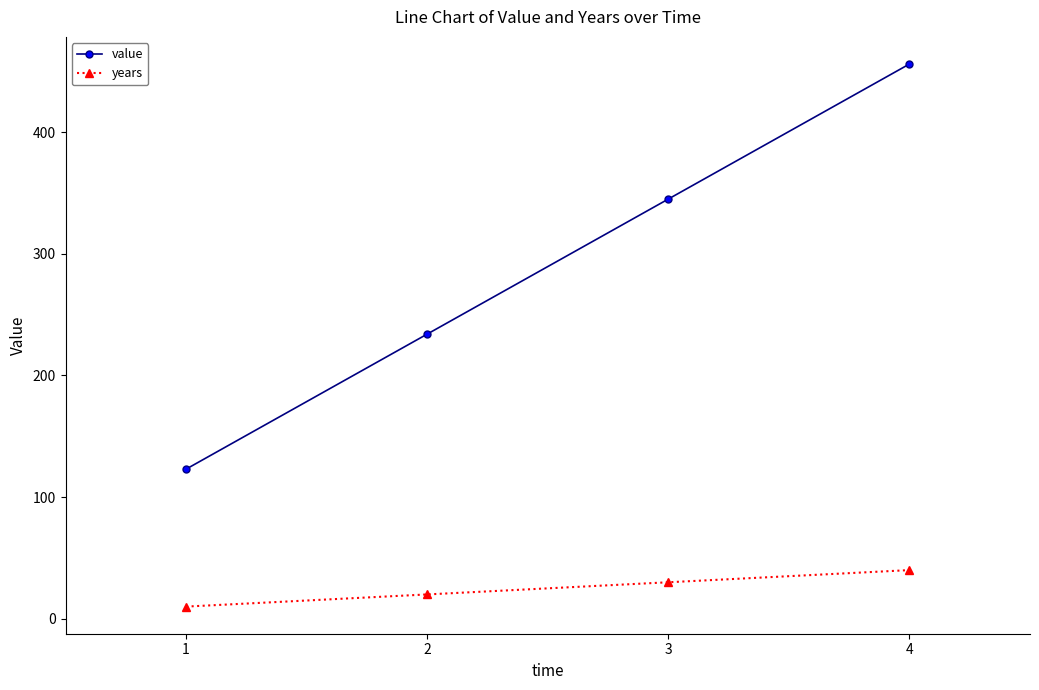

How many lines are shown in the chart?

2